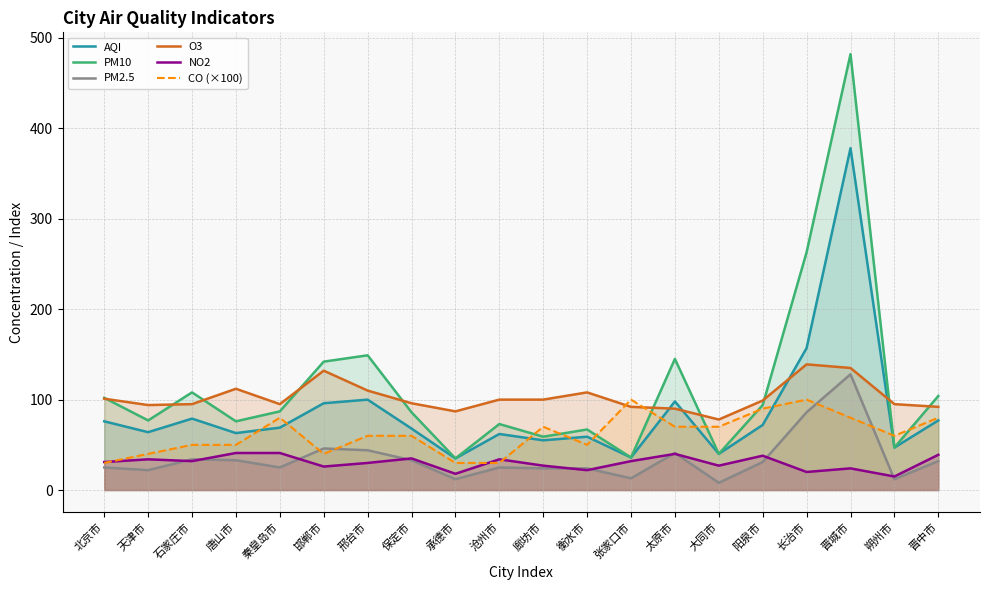

What are all the series names shown in the legend?

AQI, PM10, PM2.5, O3, NO2, CO (×100)